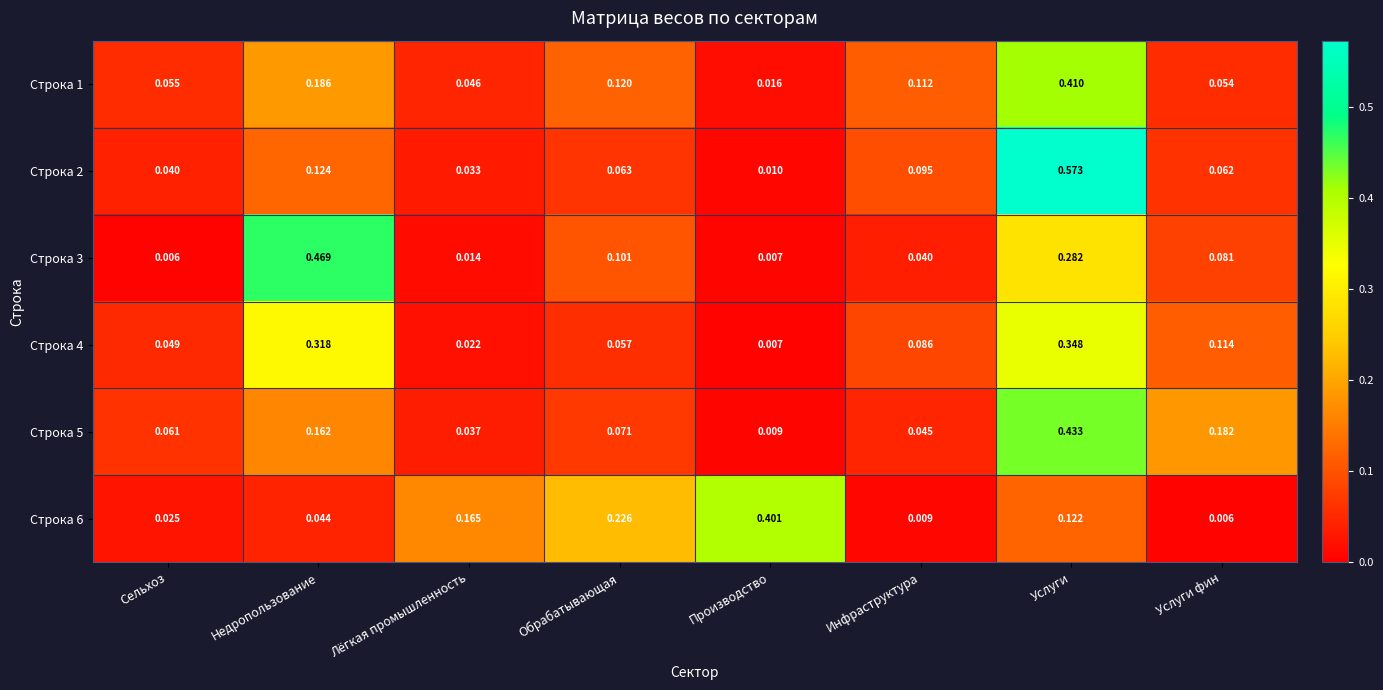

At which label is Строка 6 closest to 0?

Услуги фин